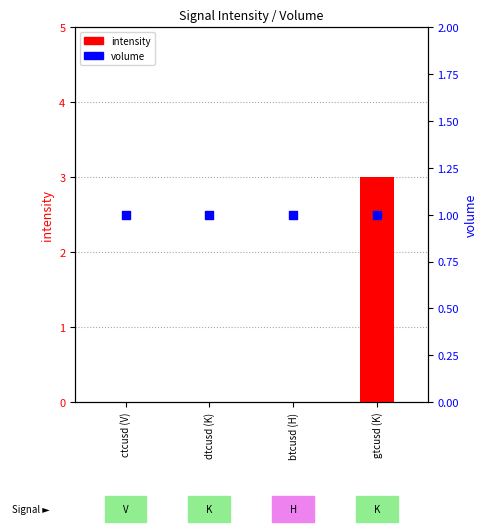

Which series has the largest total across all categories?

volume